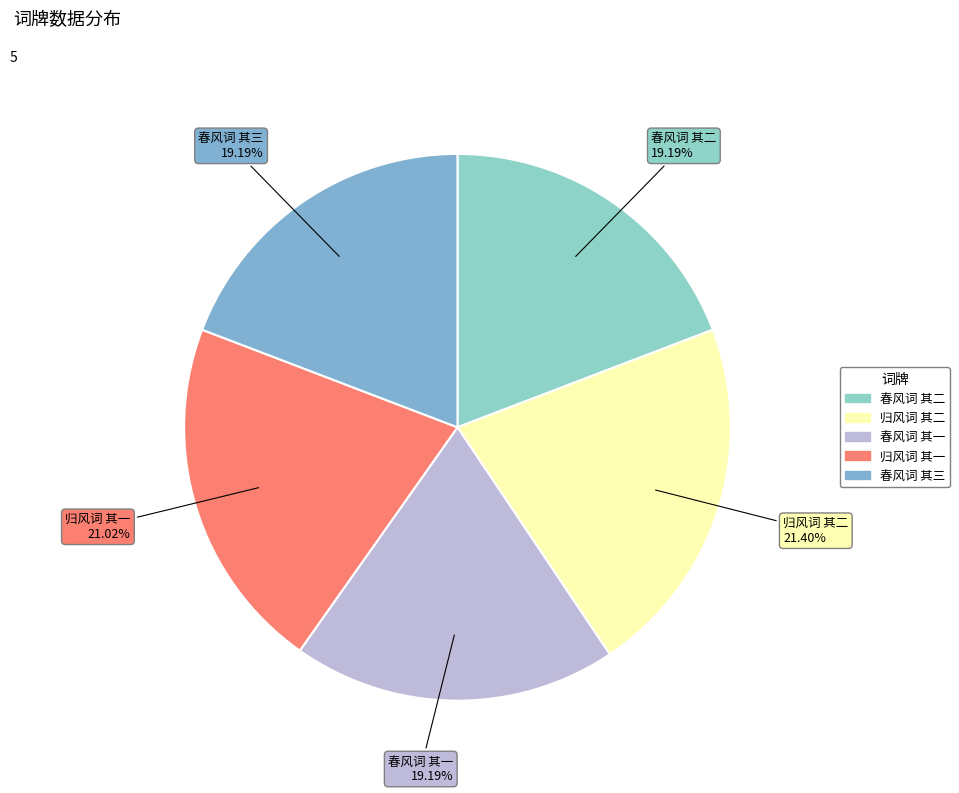

Approximately how many times larger is the value at 归风词 其二 compared to 春风词 其一?

1.1